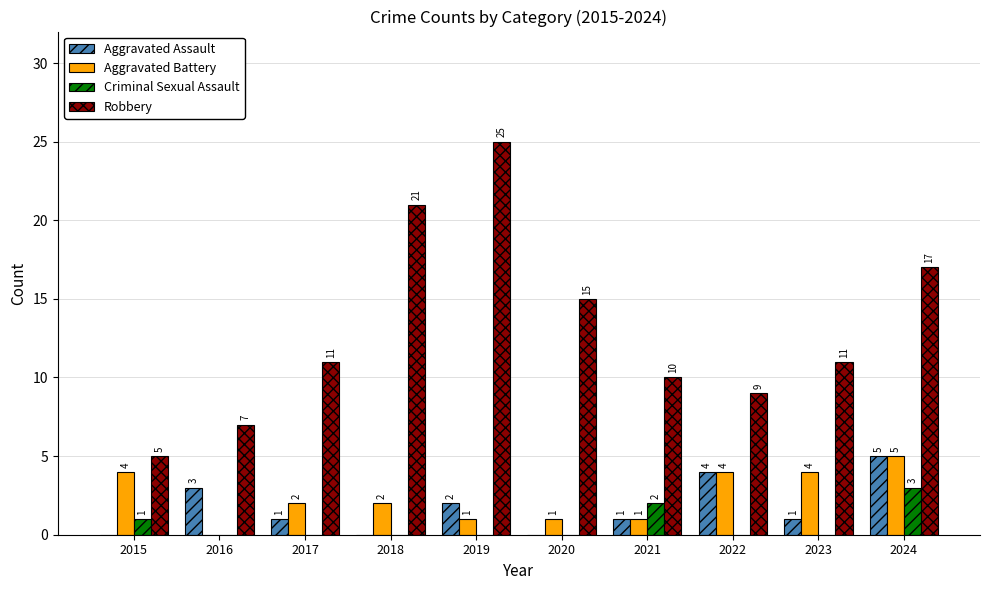

Reading left to right, extract all data points from this chart.

Aggravated Assault: 0	3	1	0	2	0	1	4	1	5
Aggravated Battery: 4	0	2	2	1	1	1	4	4	5
Criminal Sexual Assault: 1	0	0	0	0	0	2	0	0	3
Robbery: 5	7	11	21	25	15	10	9	11	17